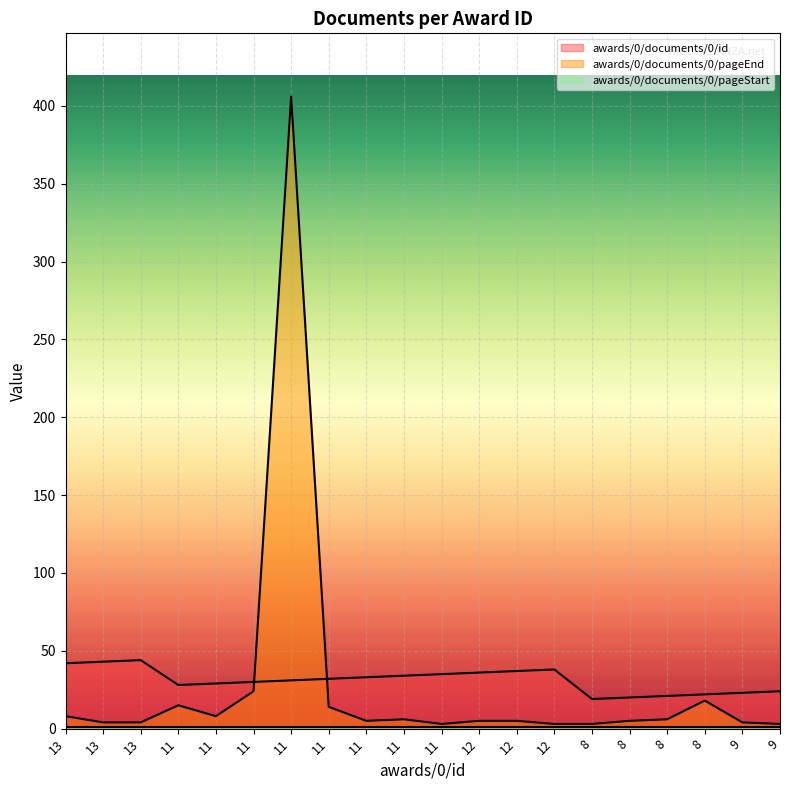

Which has a higher value, 12 or 13?

13